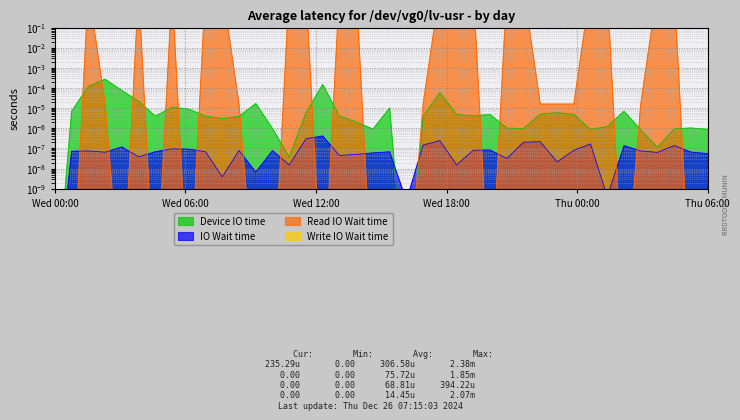

At which label does Device IO time reach its peak?

Wed 18:00